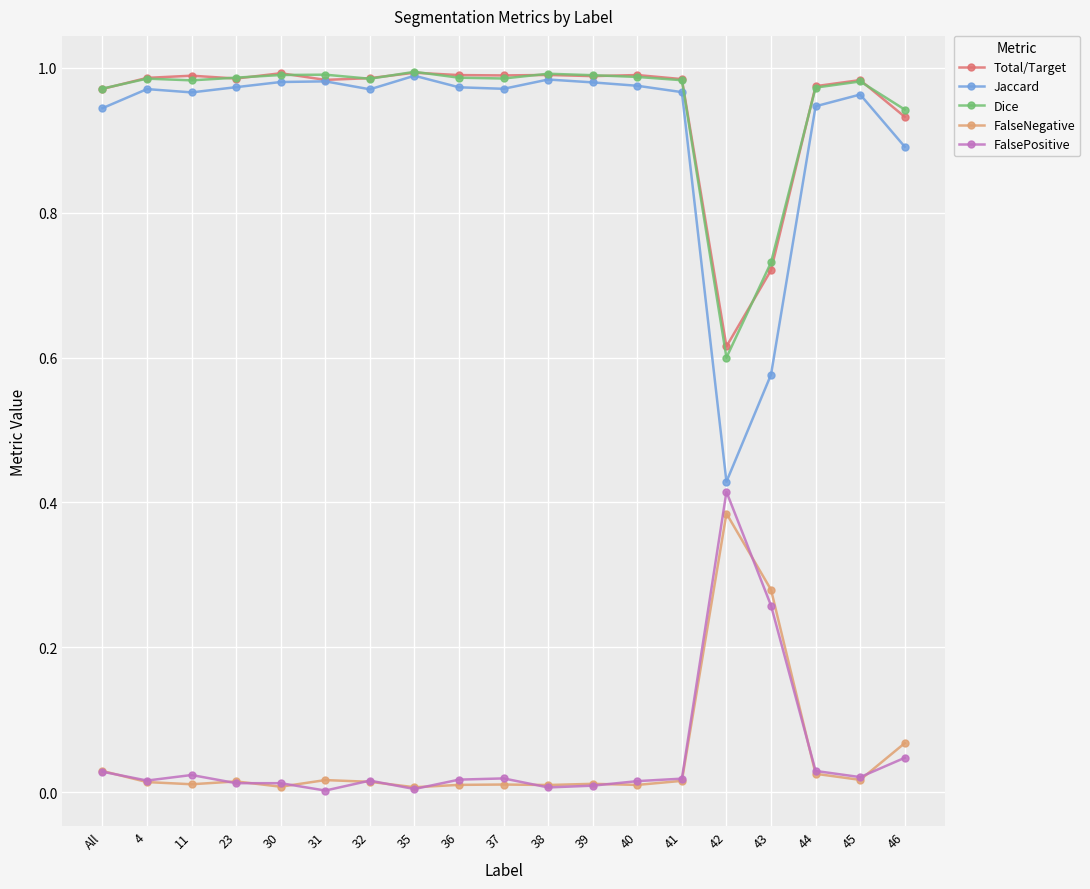

True or false: FalseNegative has more than 1 interior local peaks.

True